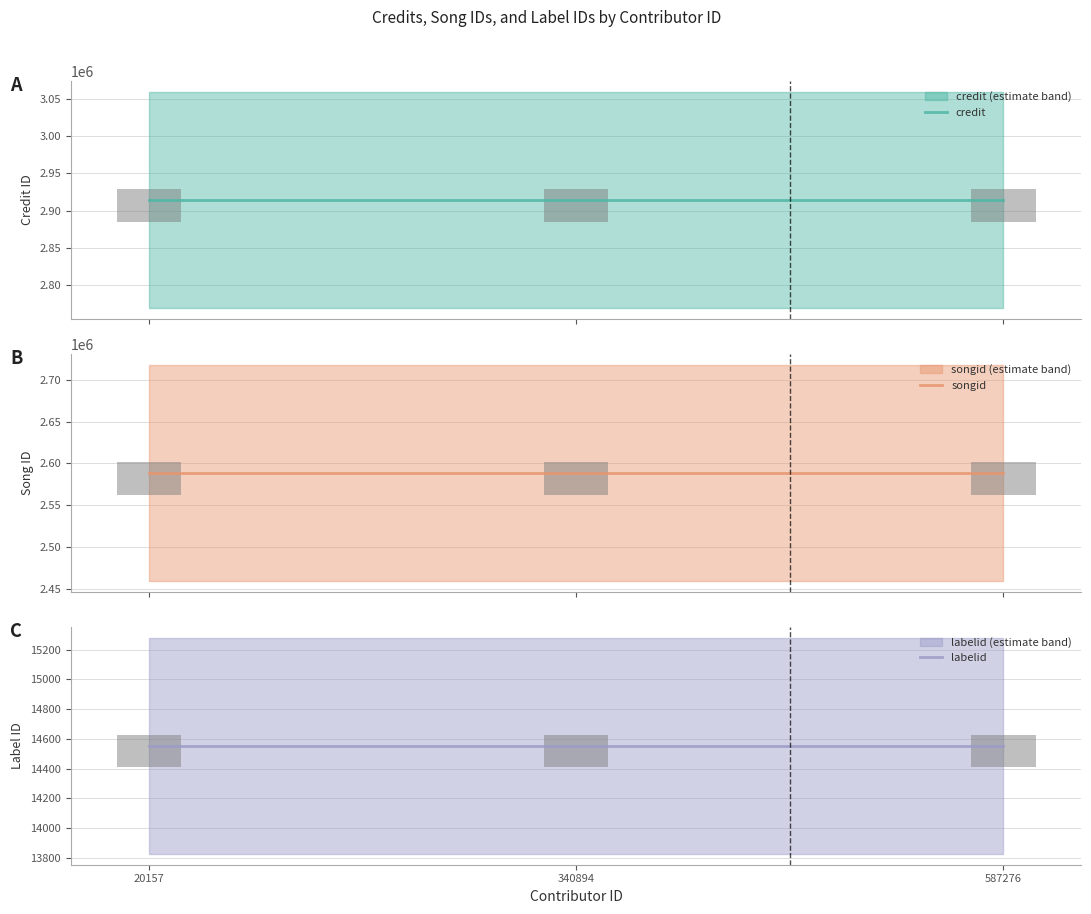

Reading left to right, extract all data points from this chart.

credit: 20157=2914154	340894=2914154	587276=2914154
songid: 20157=2588609	340894=2588609	587276=2588609
labelid: 20157=14553	340894=14553	587276=14553